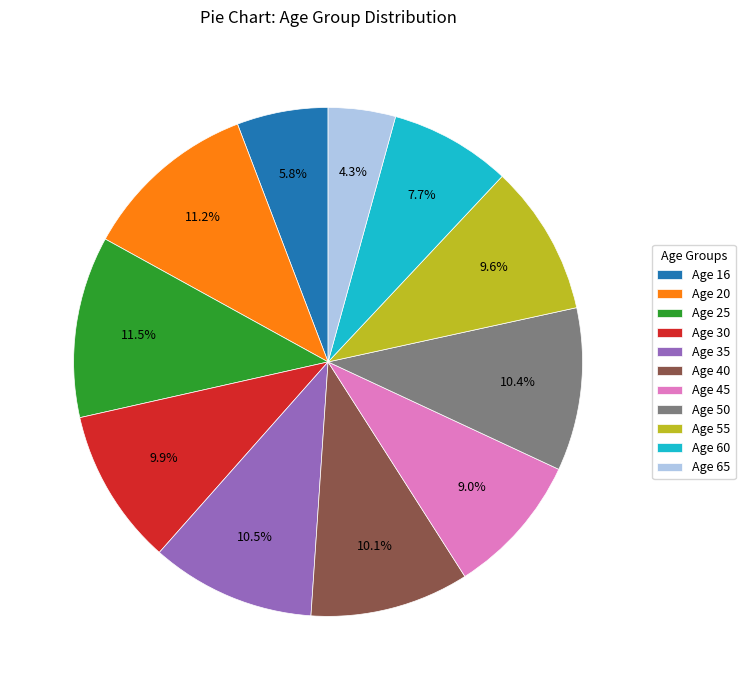

Combined, what portion of the pie is Age 45 and Age 65?

13.3%